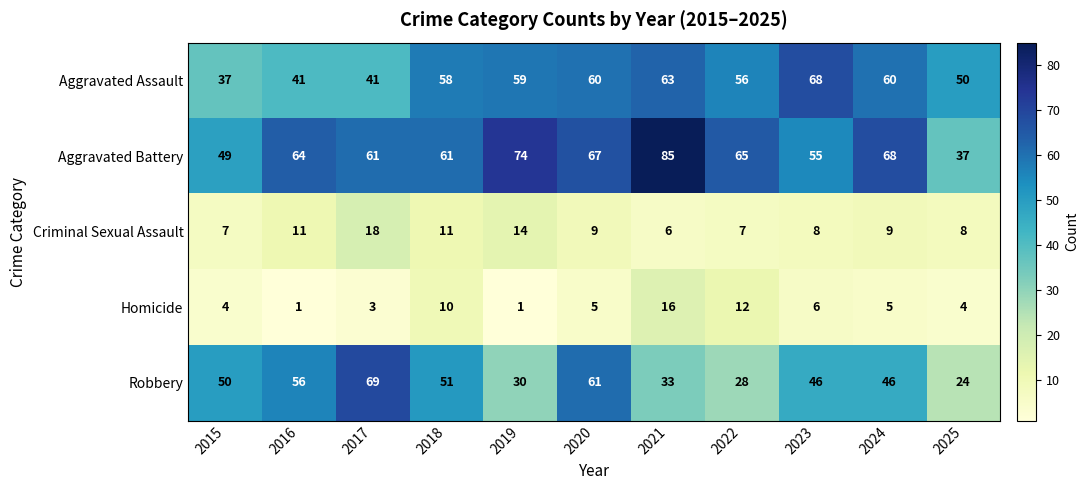

True or false: Aggravated Assault has a value of 122 at 2023.

False